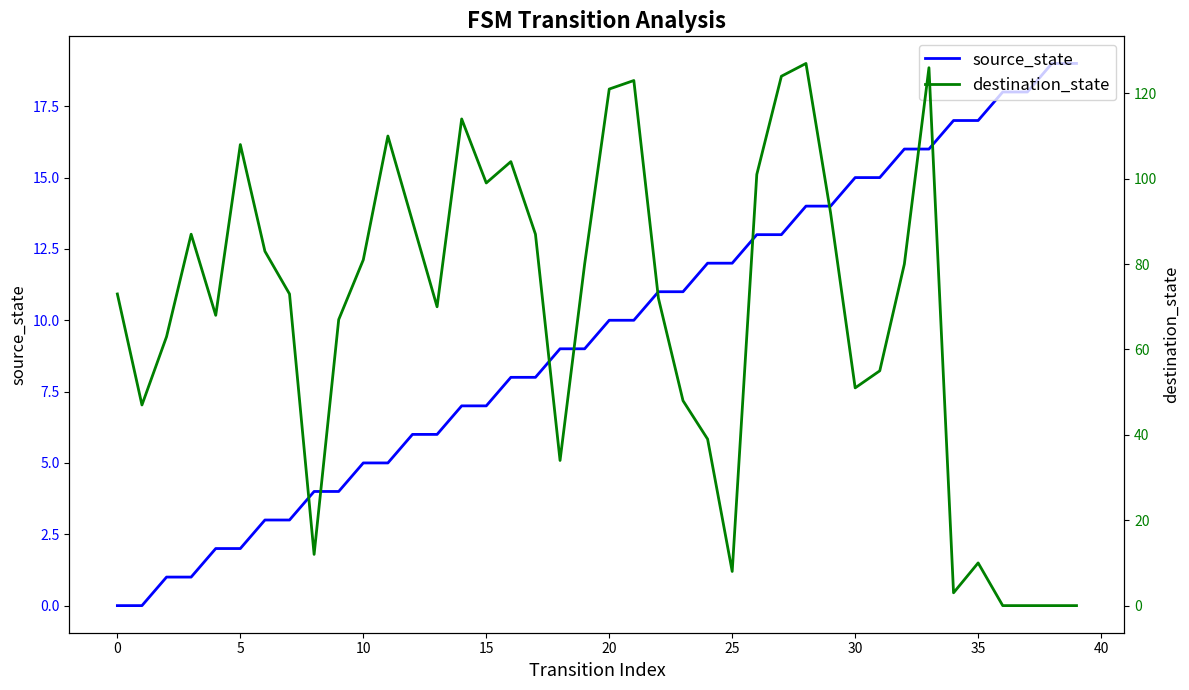

Reading left to right, list all the values displayed in this chart.

source_state: 0	0	1	1	2	2	3	3	4	4	5	5	6	6	7	7	8	8	9	9	10	10	11	11	12	12	13	13	14	14	15	15	16	16	17	17	18	18	19	19
destination_state: 73	47	63	87	68	108	83	73	12	67	81	110	90	70	114	99	104	87	34	80	121	123	72	48	39	8	101	124	127	92	51	55	80	126	3	10	0	0	0	0